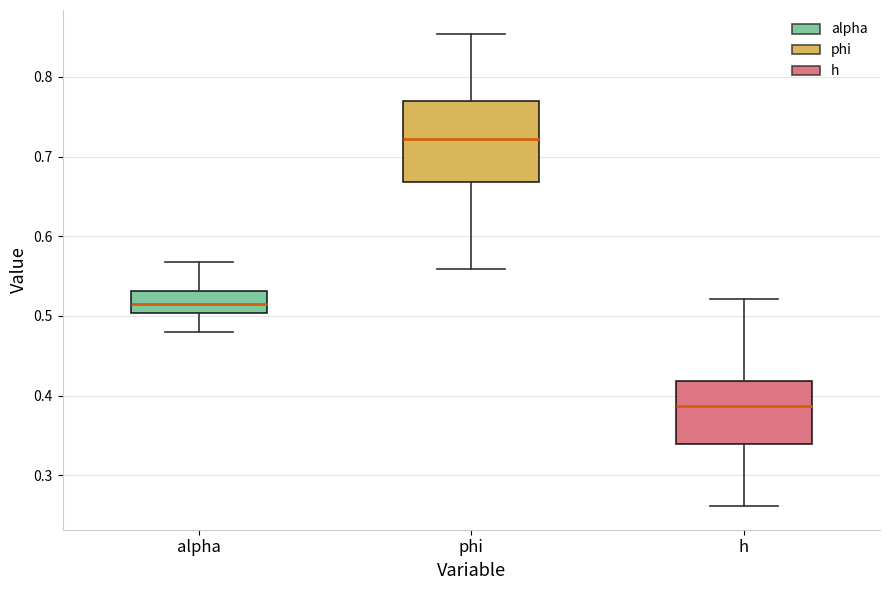

Where is the upper edge of the box for h on the y-axis? The values are not printed on the chart, so give them approximately, as read against the axis.

0.42